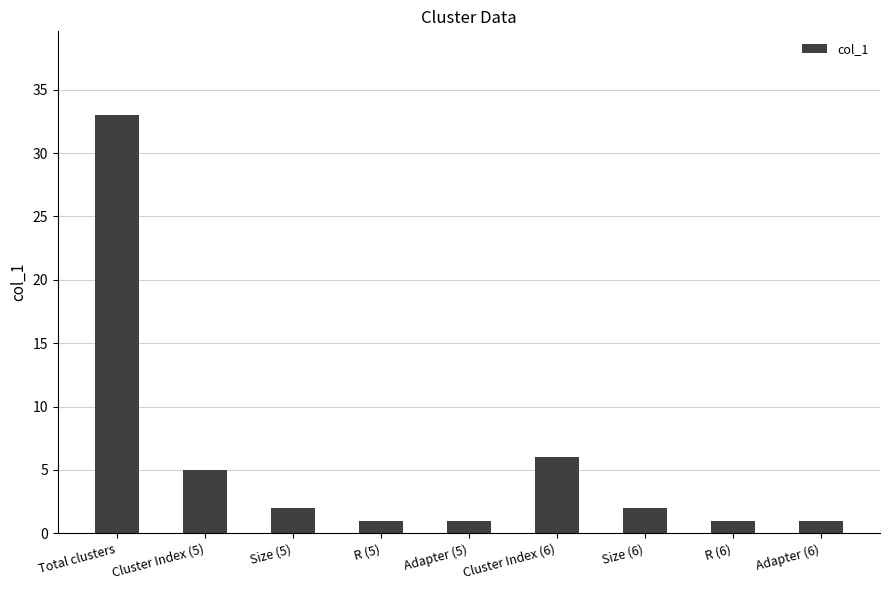

Approximately how many times larger is the value at Size (6) compared to Adapter (5)?

2.0